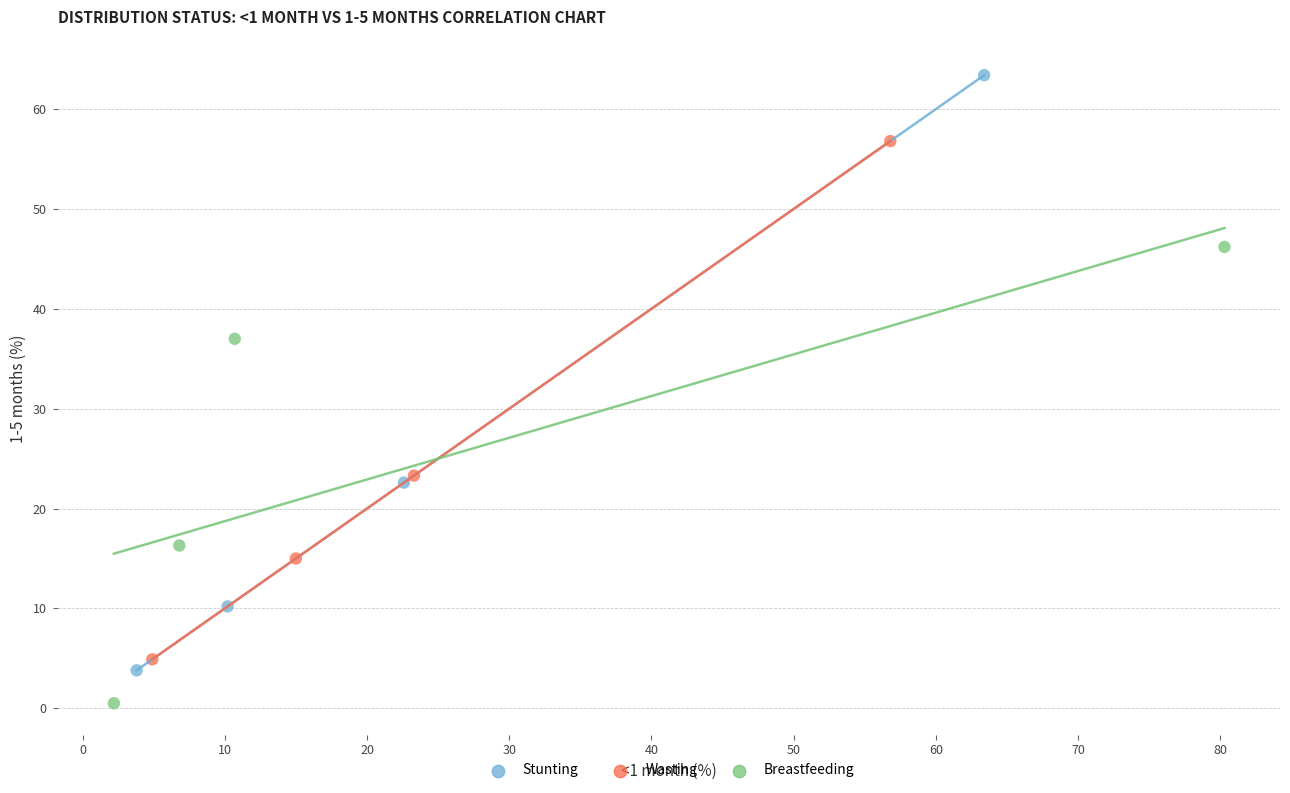

What are all the series names shown in the legend?

Stunting, Wasting, Breastfeeding